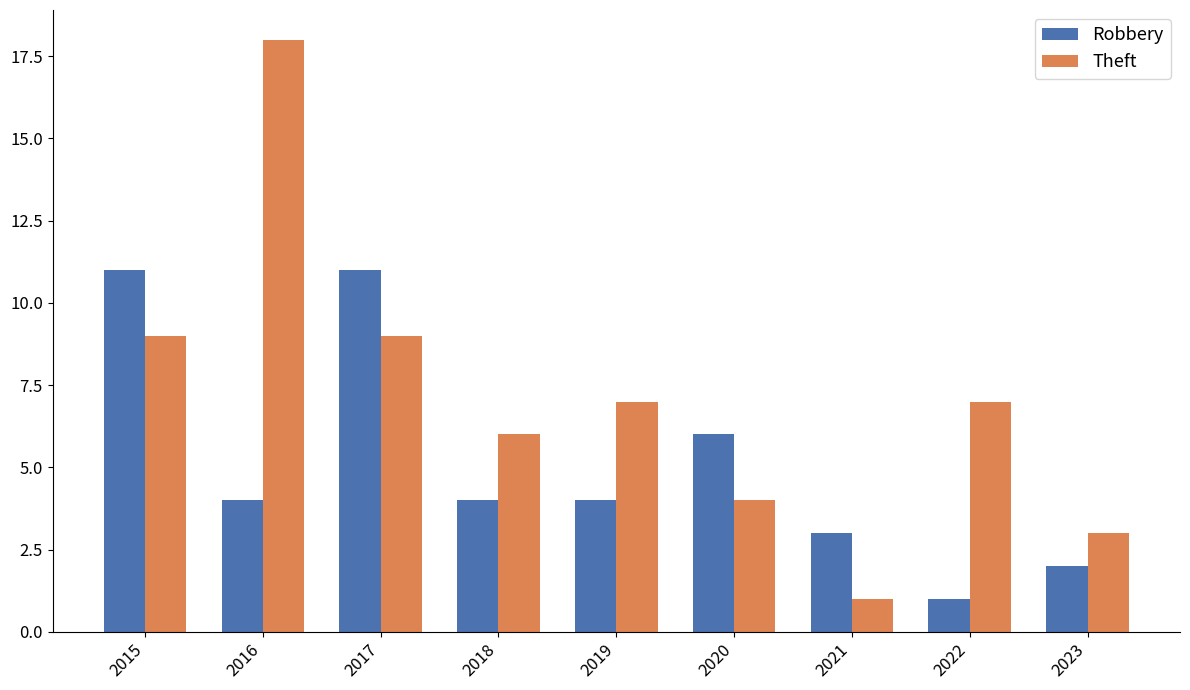

Which series has the widest spread of values?

Theft